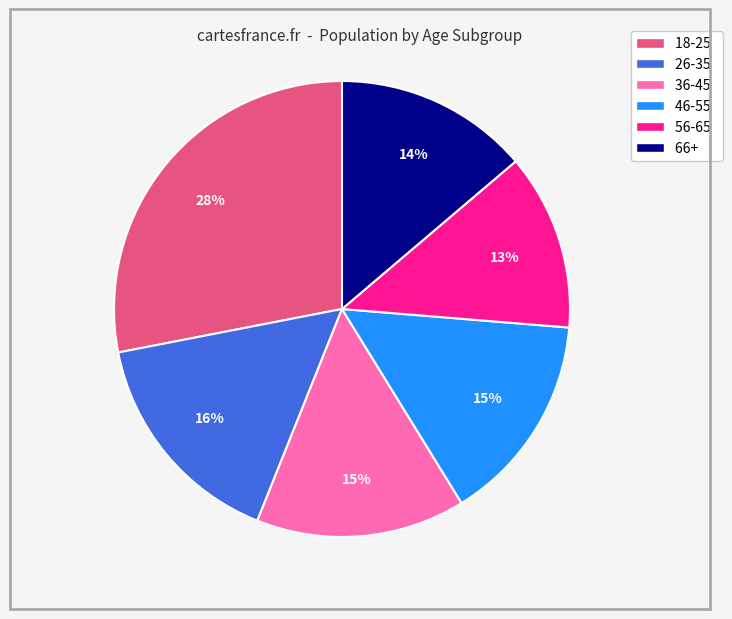

Combined, do 26-35 and 18-25 account for over 50%?

No